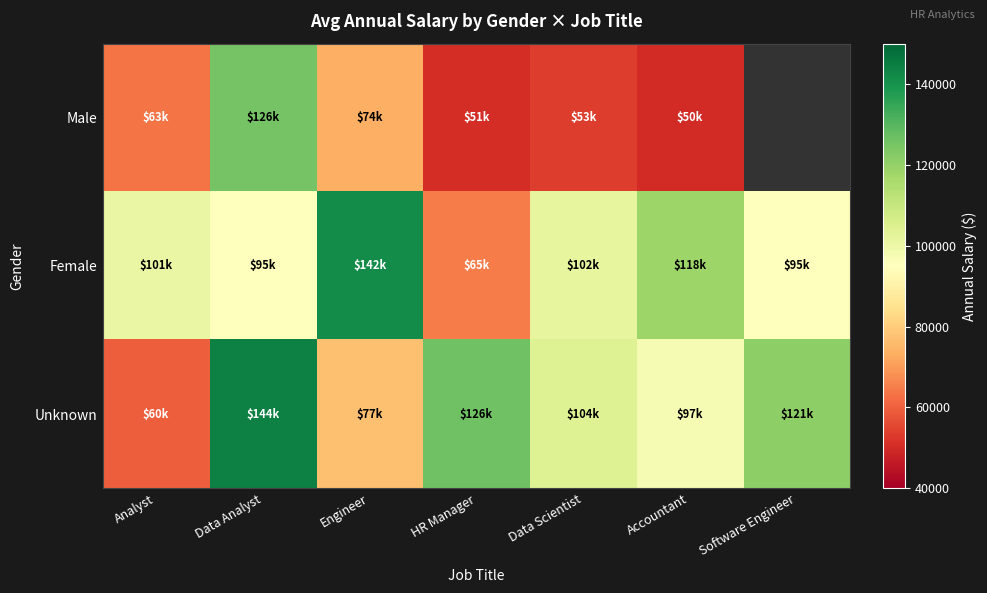

Rank the series by their average value, from lowest to highest.

Male, Female, Unknown